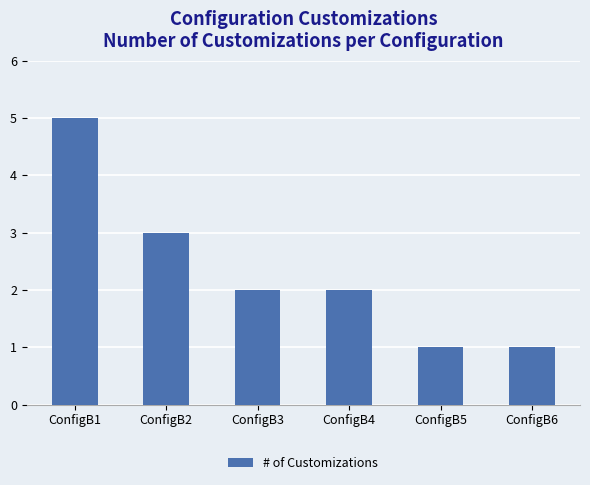

What is the approximate value at ConfigB6?

1